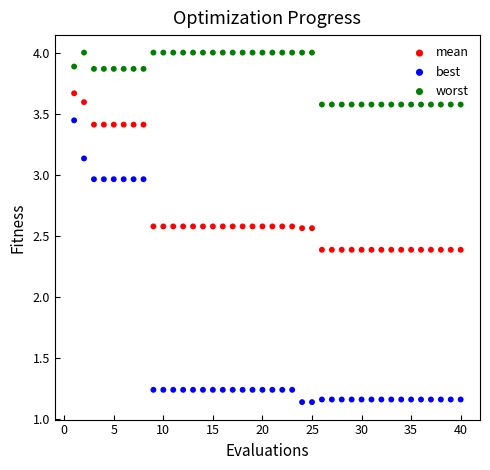

What are all the series names shown in the legend?

mean, best, worst